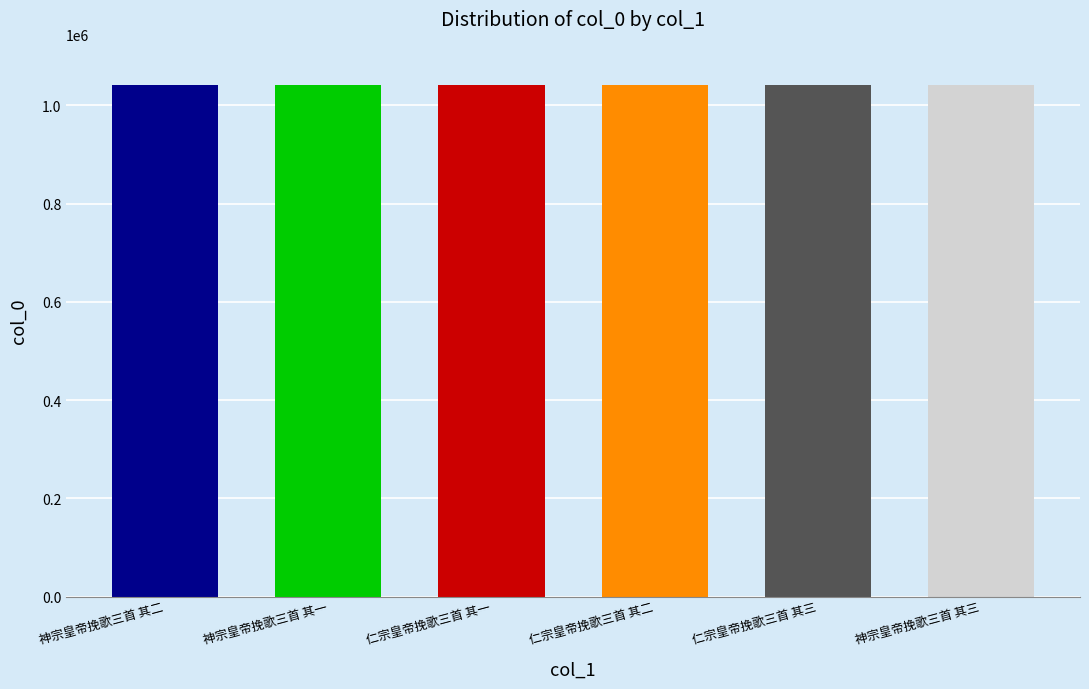

What is the label of the 3rd bar from the left?

仁宗皇帝挽歌三首 其一